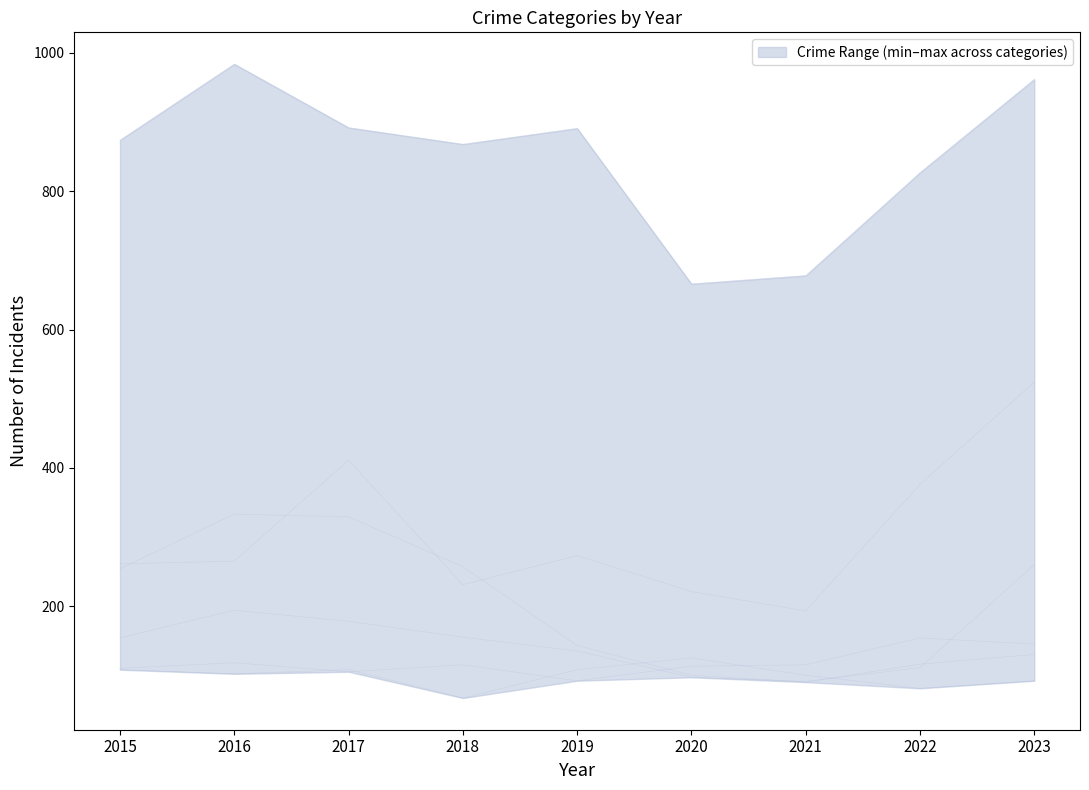

Read the Burglary value at 2019.

143